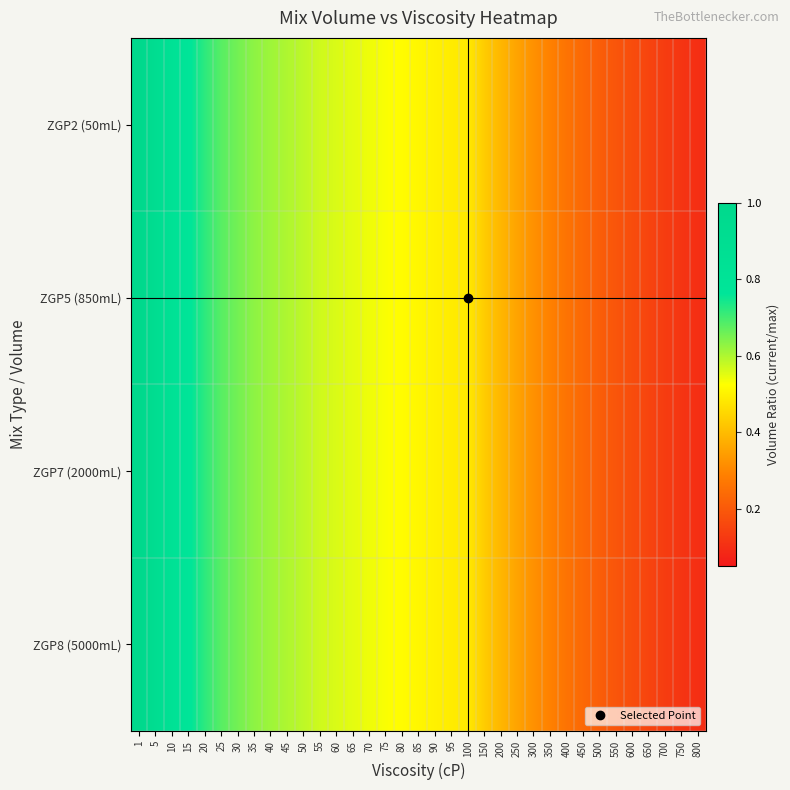

What is the total value across all series at 600?

0.7